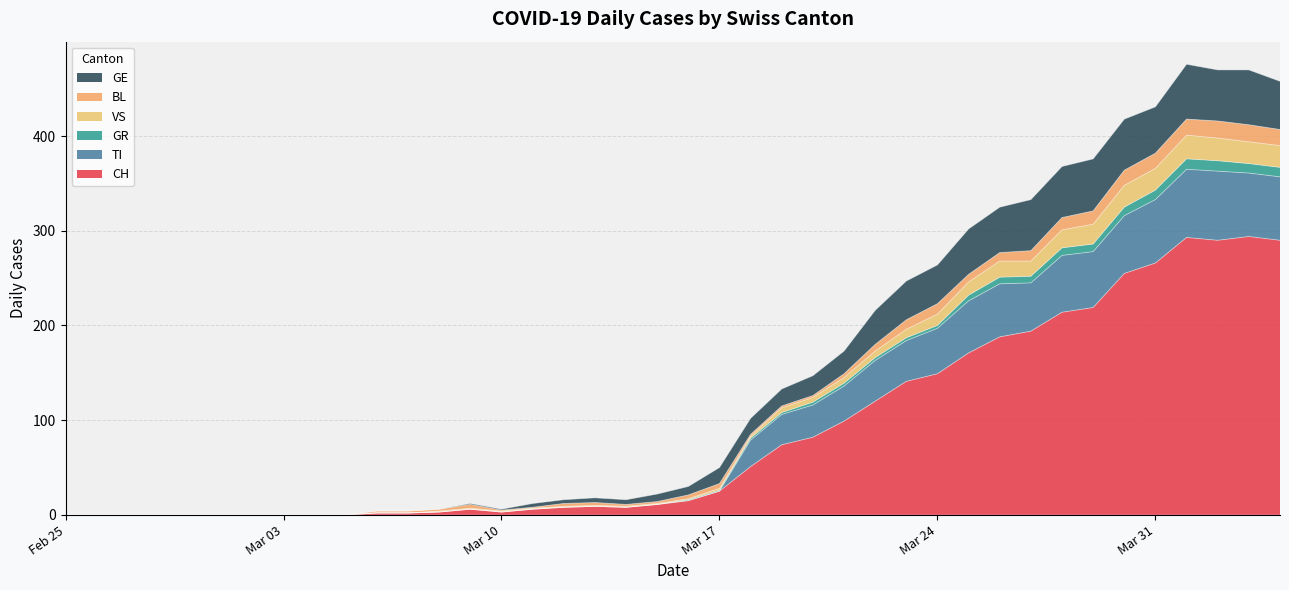

What are all the series names shown in the legend?

GE, BL, VS, GR, TI, CH